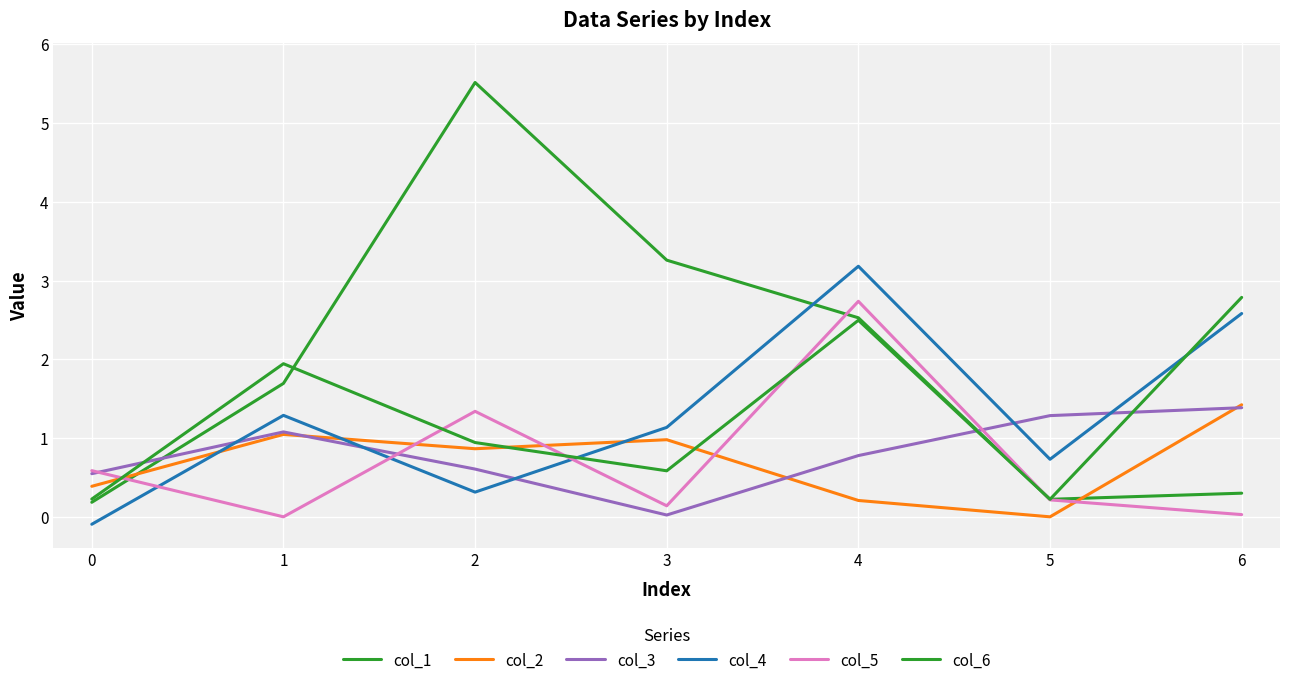

Which series changed the most between 3 and 4?

col_5